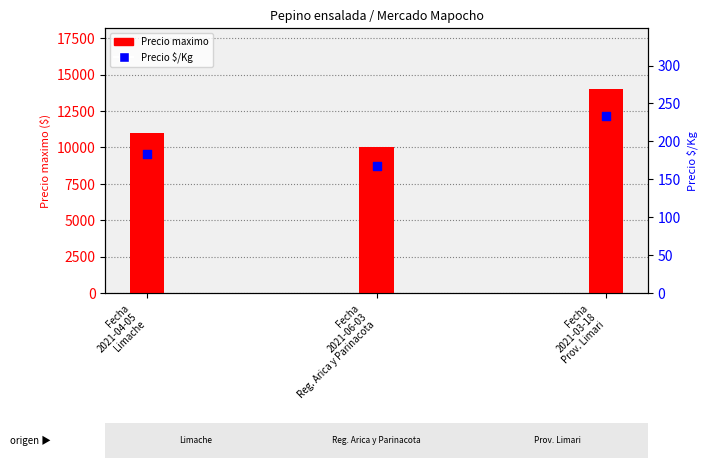

Which series has the largest Y range (max minus min)?

Precio maximo